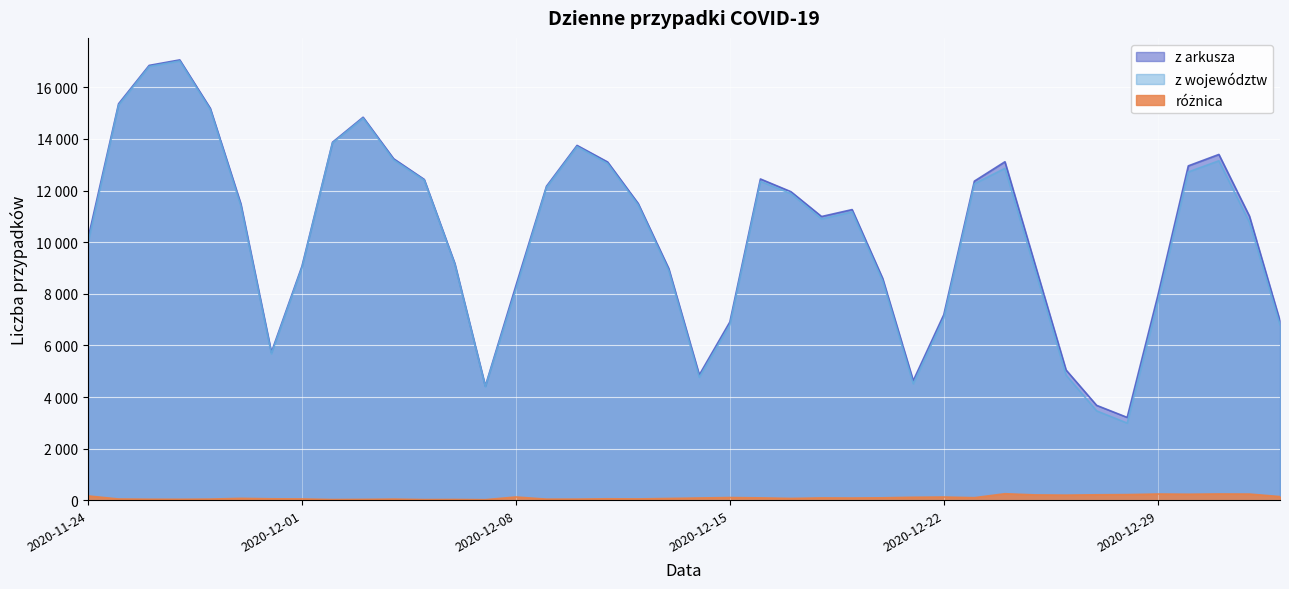

What is the label of the 35th point from the left?

2020-12-28